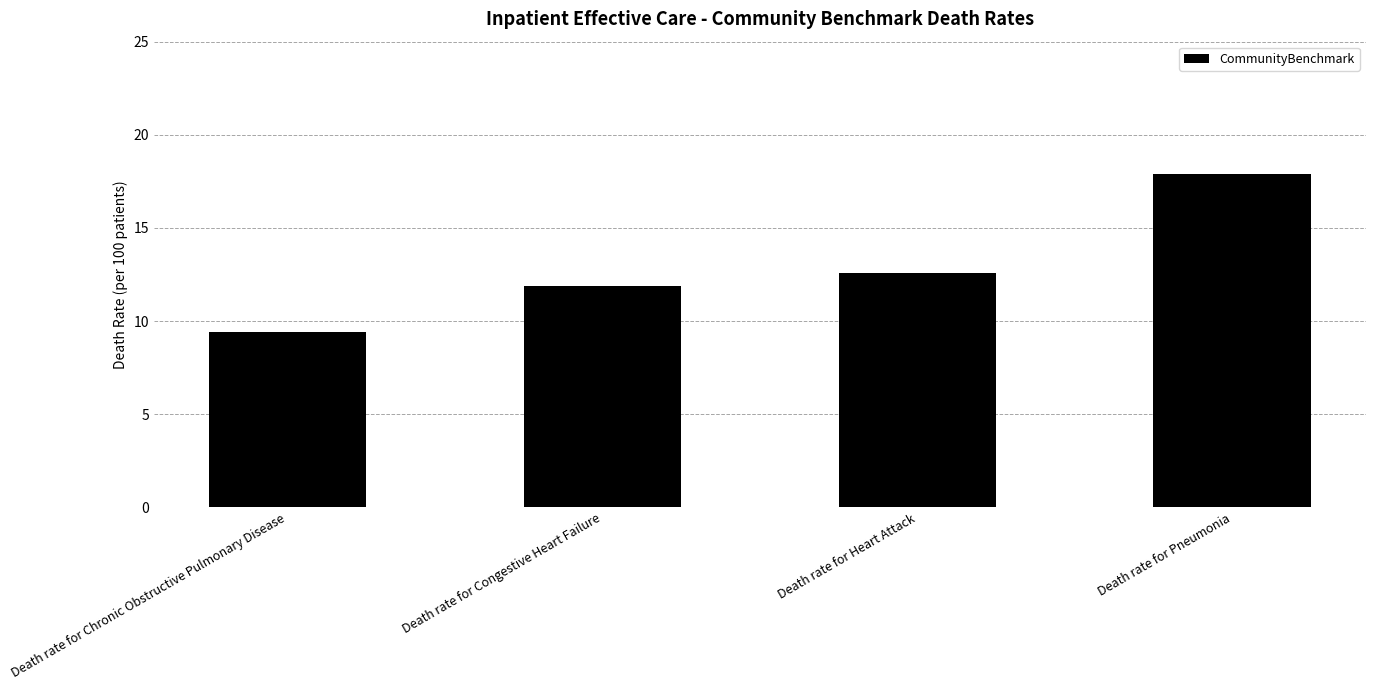

The chart shows a value of 11.7 at Death rate for Pneumonia. True or false?

False